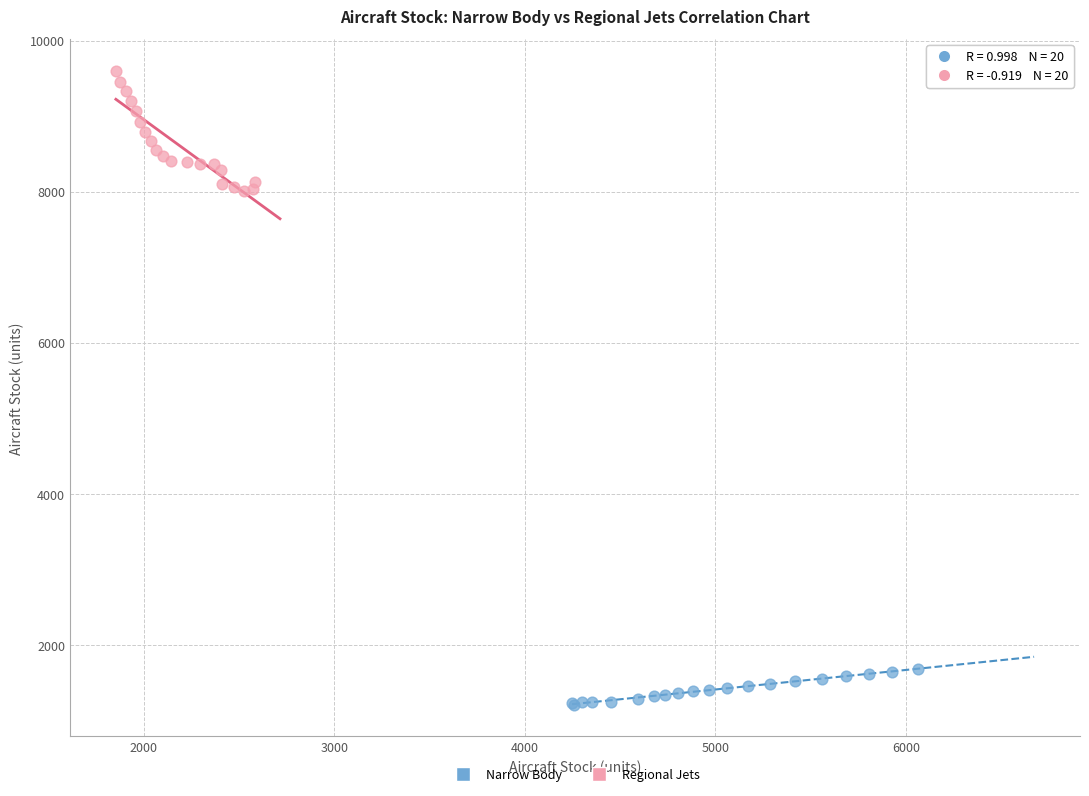

Which series has the widest spread of Y values?

Regional Jets